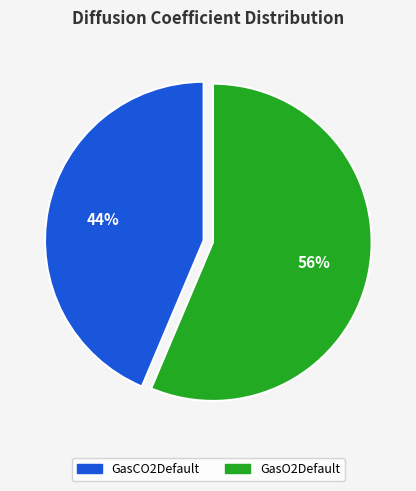

Count the number of slices in the pie.

2